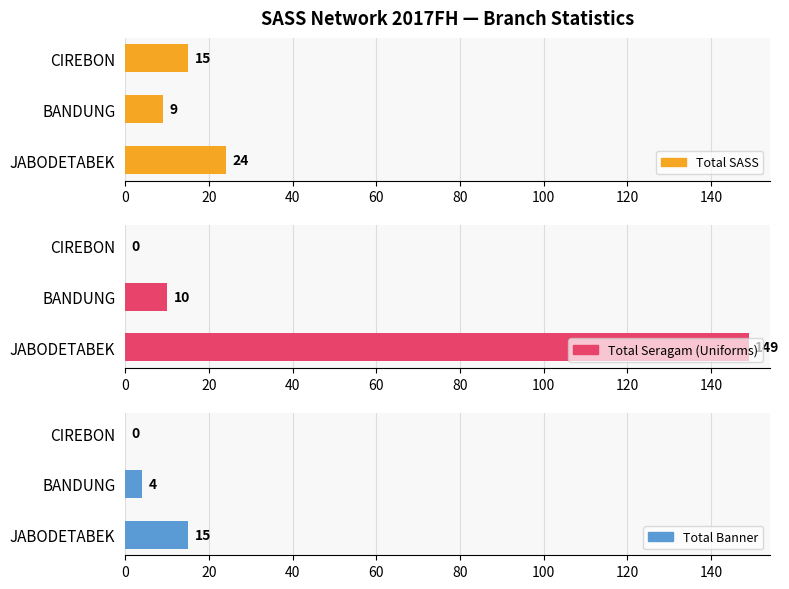

Rank the series at BANDUNG from highest to lowest value.

Total Seragam (Uniforms), Total SASS, Total Banner